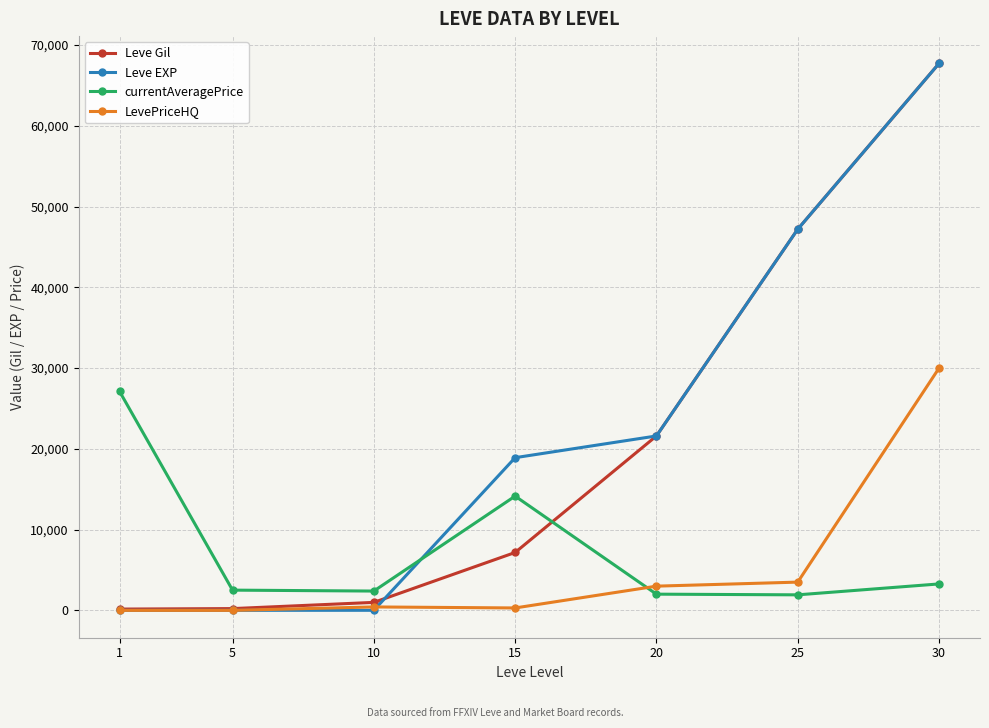

What is the spread (max minus min) of values at 5?

2507